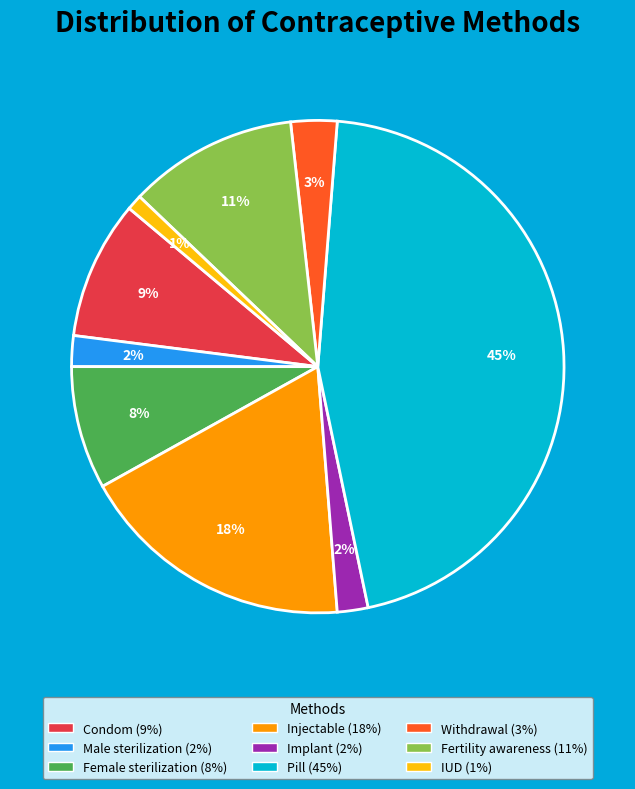

Is there any slice that represents more than half of the pie?

No